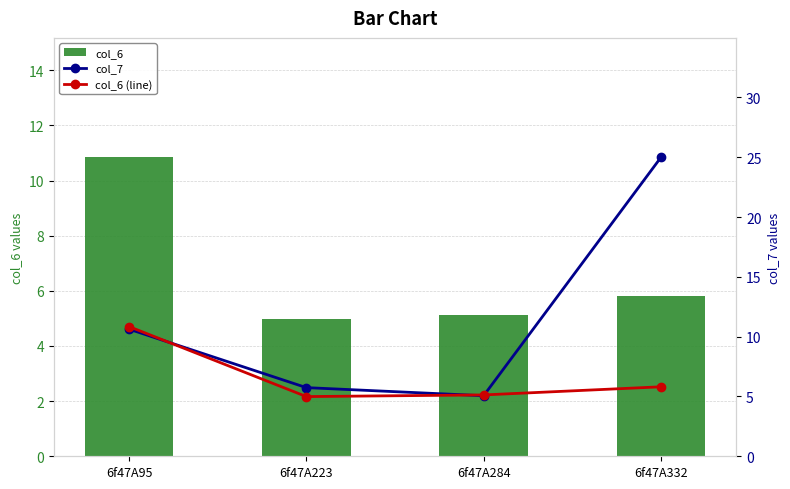

Reading left to right, transcribe all the data shown in this chart.

col_6: 10.8	5.0	5.1	5.8
col_7: 10.6	5.7	5.1	25.0
col_6 (line): 10.8	5.0	5.1	5.8